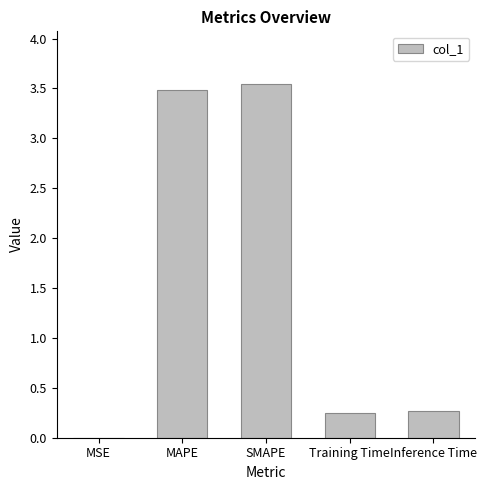

What is the change in value from SMAPE to Training Time?

-3.3